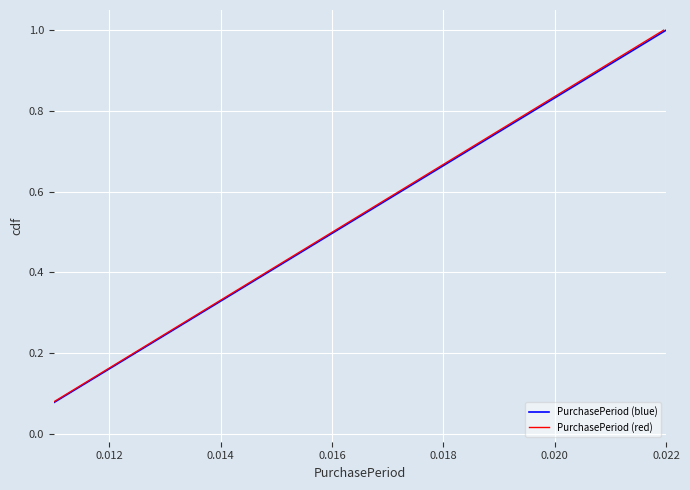

True or false: PurchasePeriod (red) has more than 1 interior local peaks.

False